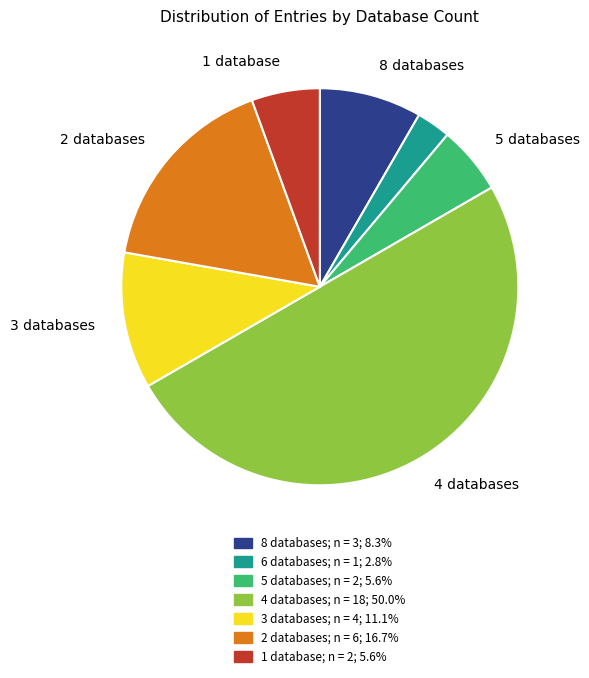

Rank the categories by value from lowest to highest.

Db_count_6, Db_count_5, Db_count_1, Db_count_8, Db_count_3, Db_count_2, Db_count_4